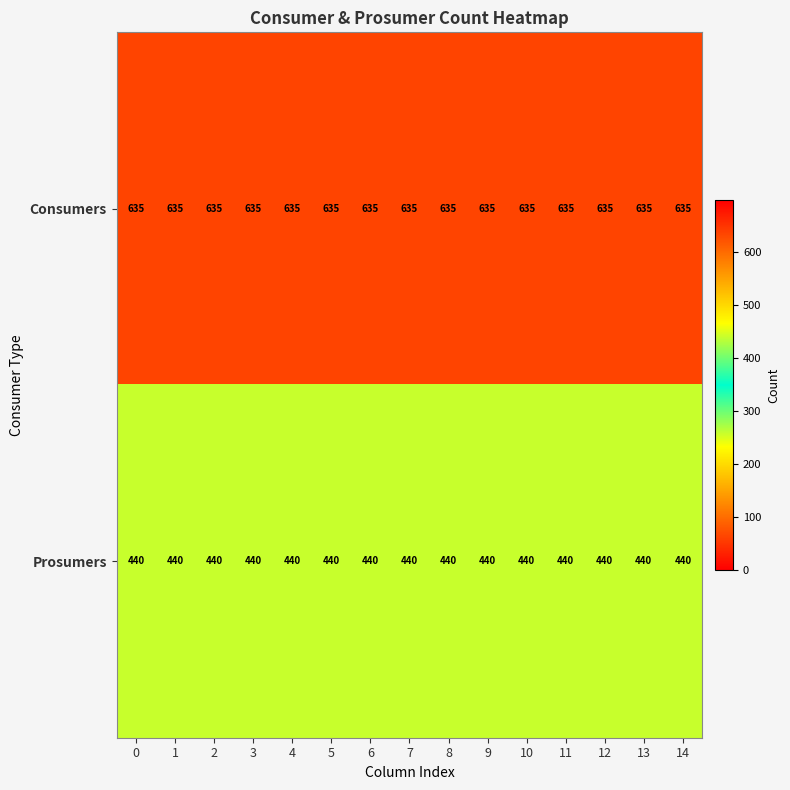

What is the sum of all Consumers values?

9525